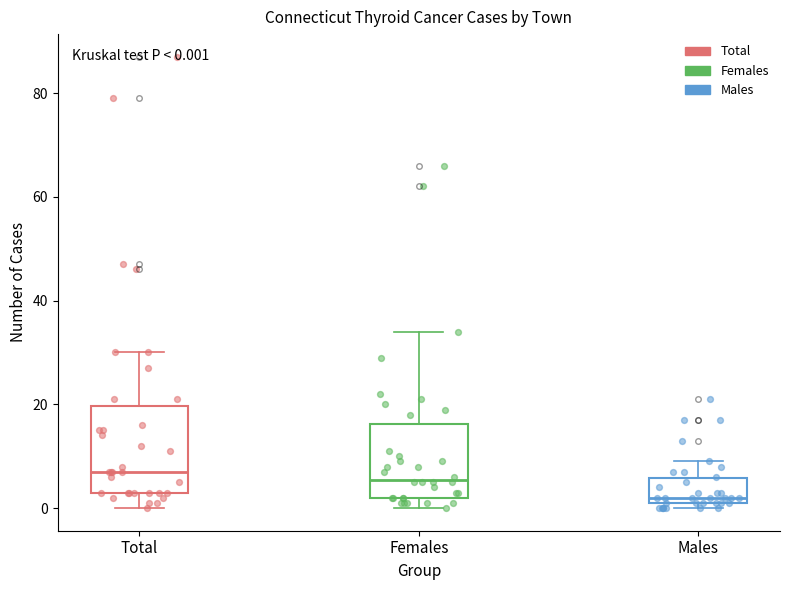

Which box is the tallest, from its lower edge to its upper edge?

Total